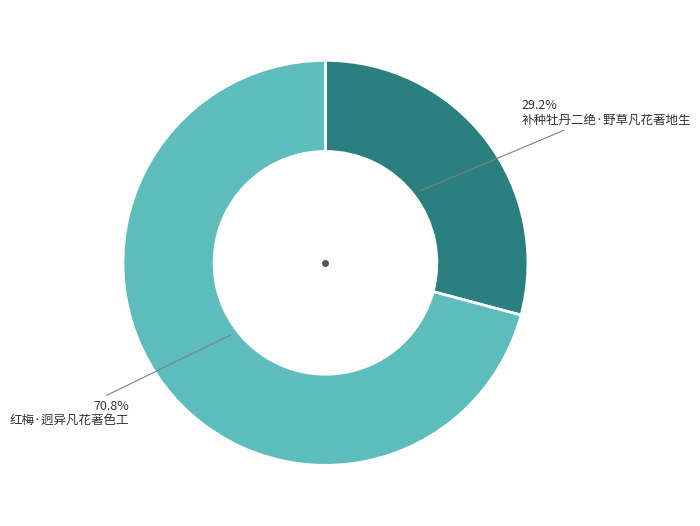

Is there any slice that represents more than half of the pie?

Yes